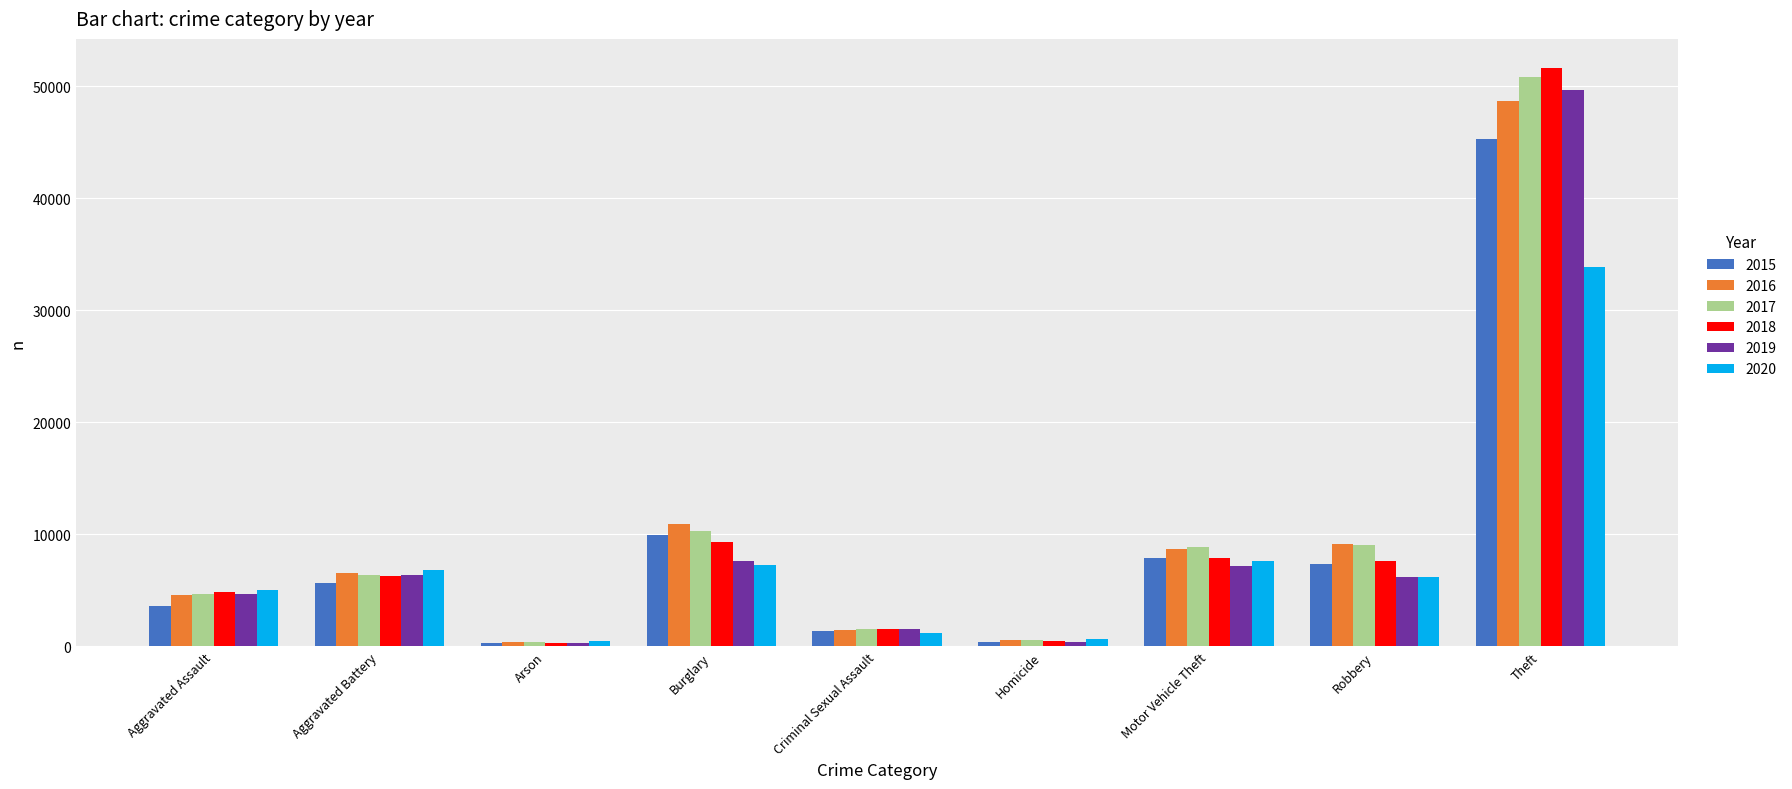

What is the maximum value shown in the chart?

51632